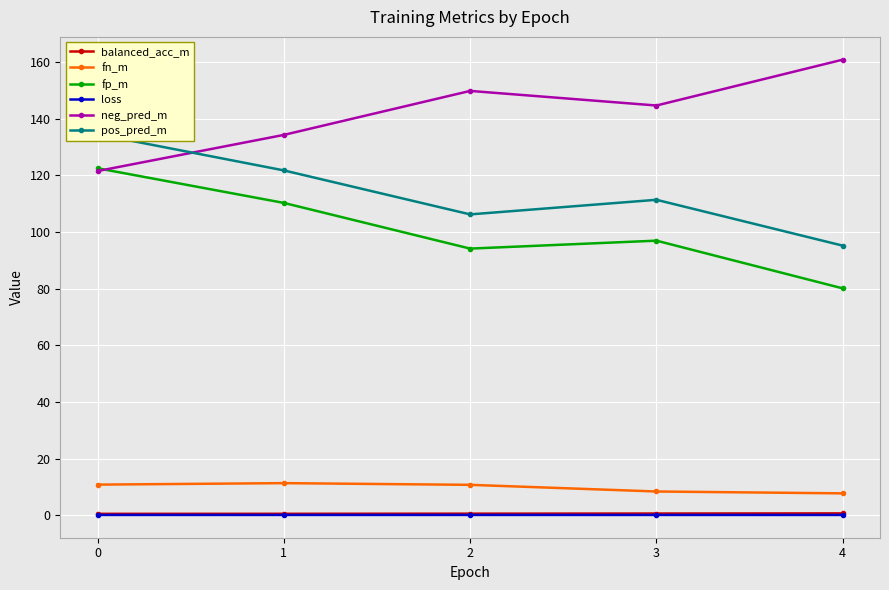

True or false: fn_m has more than 0 interior local peaks.

True